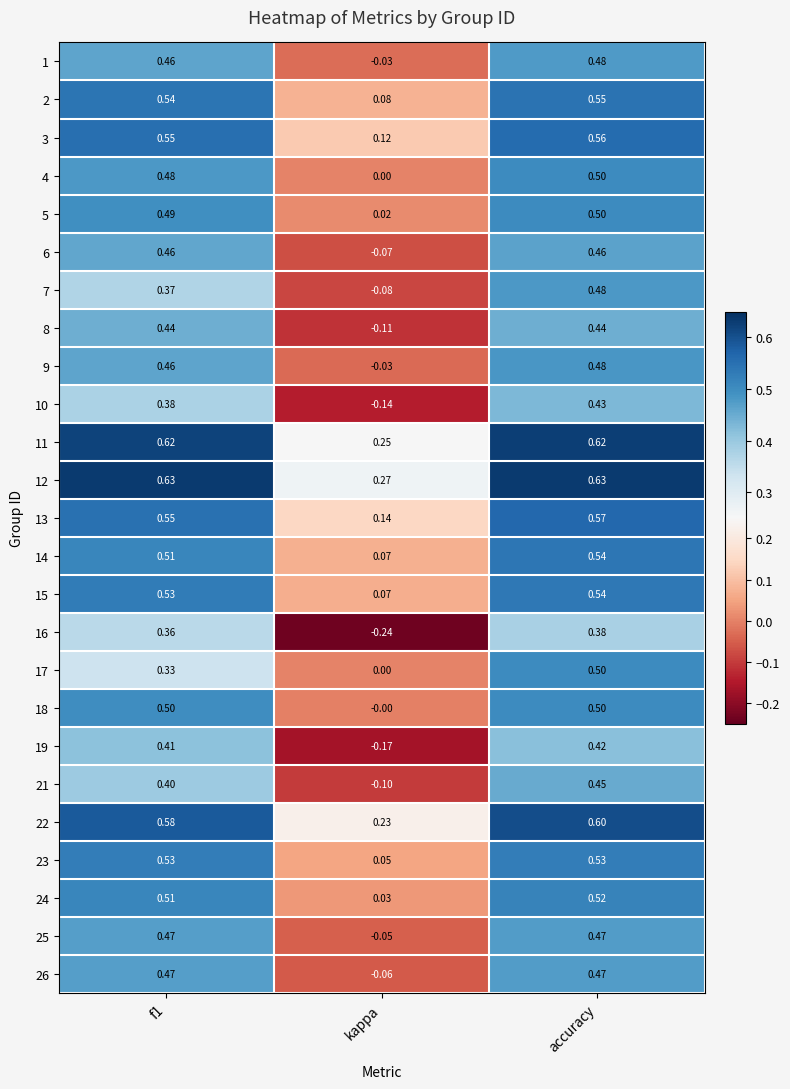

At which category is the sum across all series the highest?

accuracy